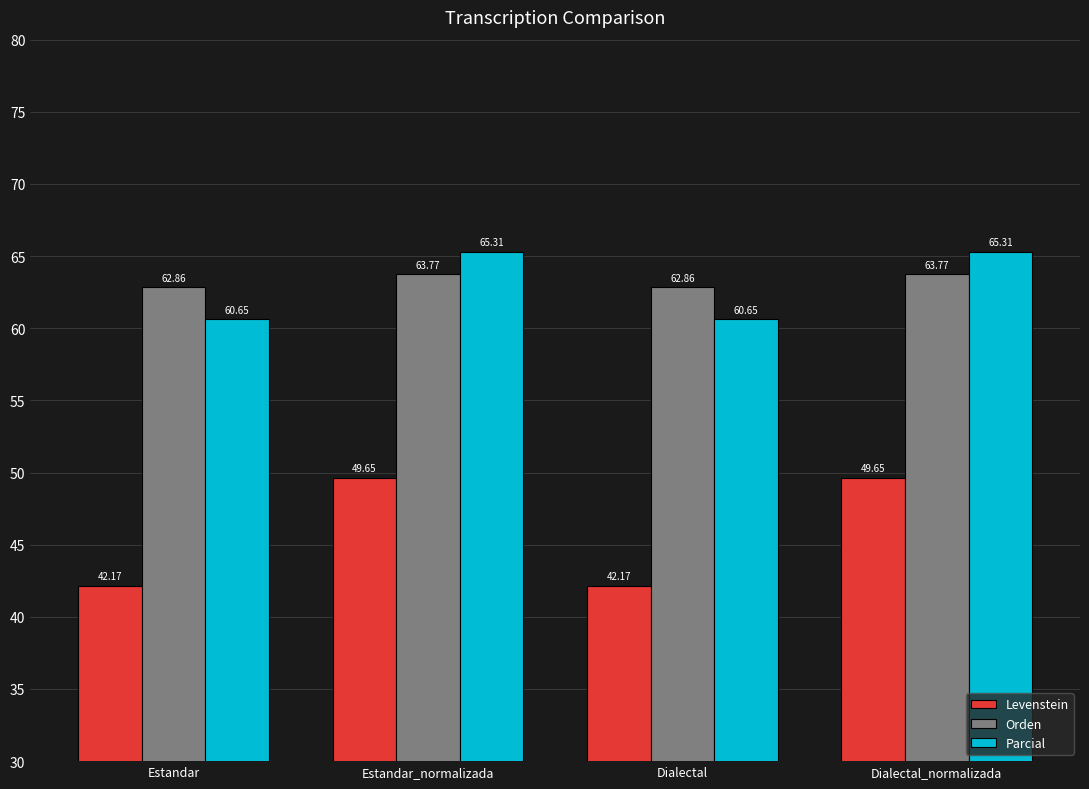

What is the value of the Orden bar at the 4th from the left?

63.8